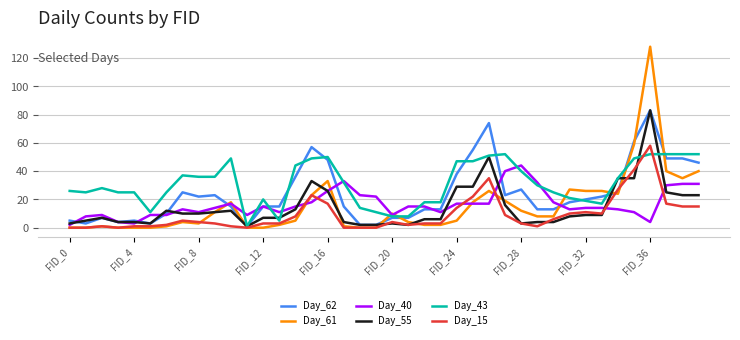

What is the greatest value displayed?

128